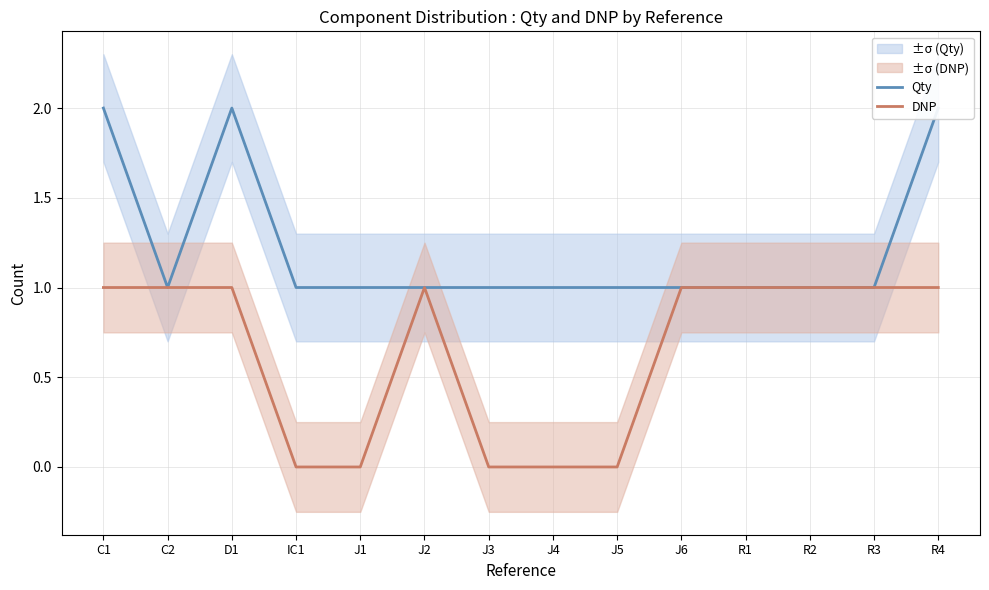

What is the total value across all series at J2?

2